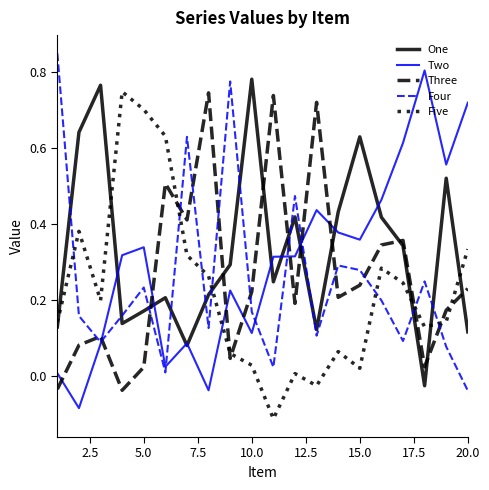

List the series in order of their overall mean, highest first.

One, Two, Three, Four, Five